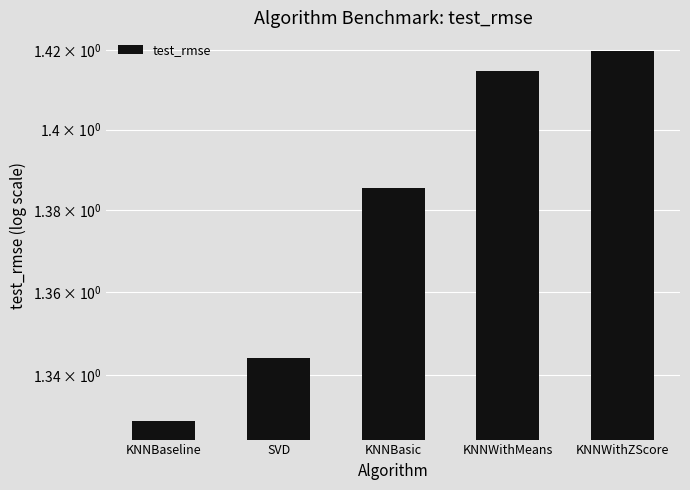

What is the minimum value shown in the chart?

1.3